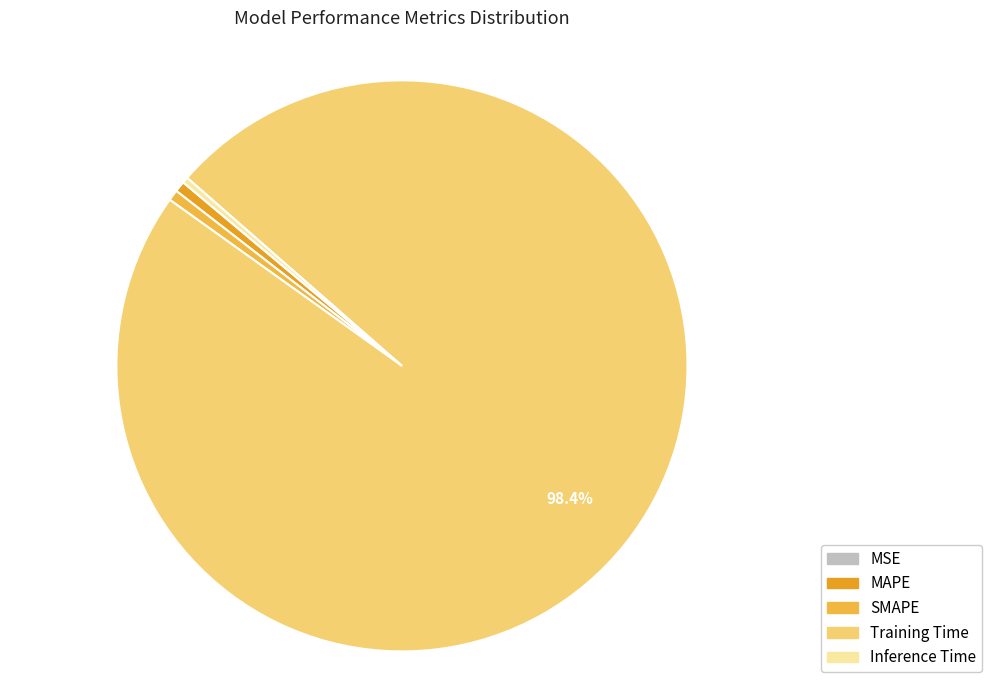

To the nearest percent, what is the difference between the largest and smallest slice percentages?

98%